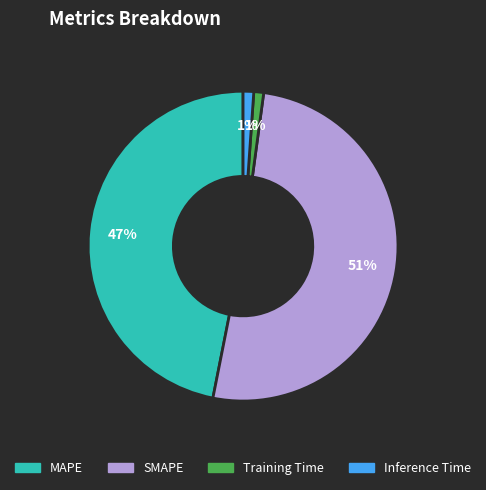

Does Training Time account for over 50% of the chart?

No